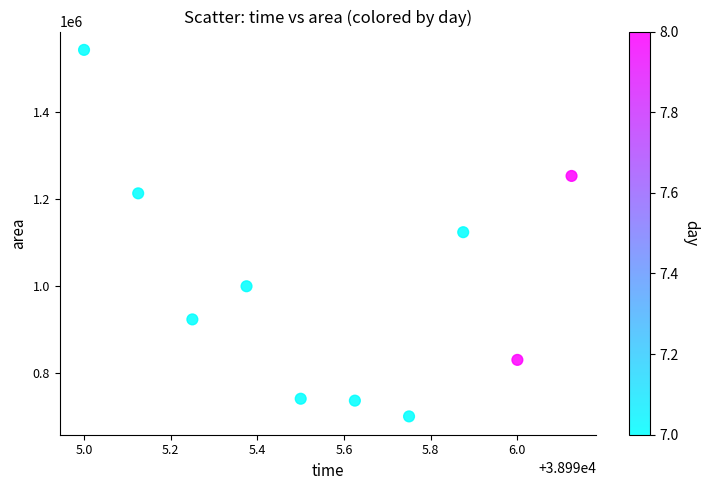

What is the average Y value?

1006250